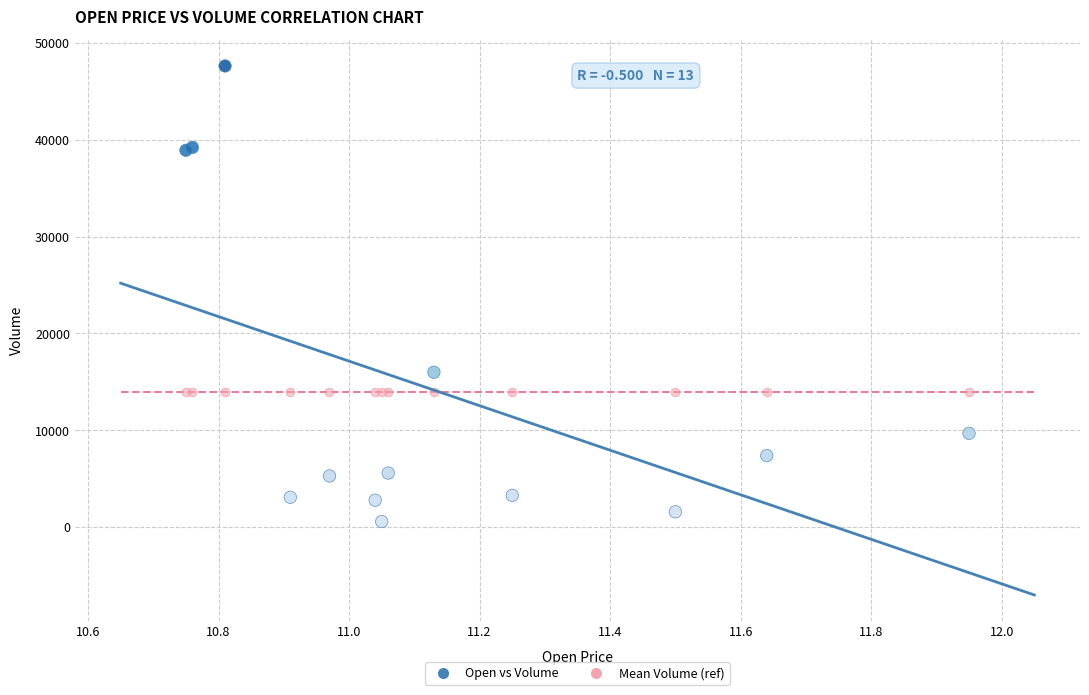

Which series reaches the minimum Y coordinate?

Open vs Volume